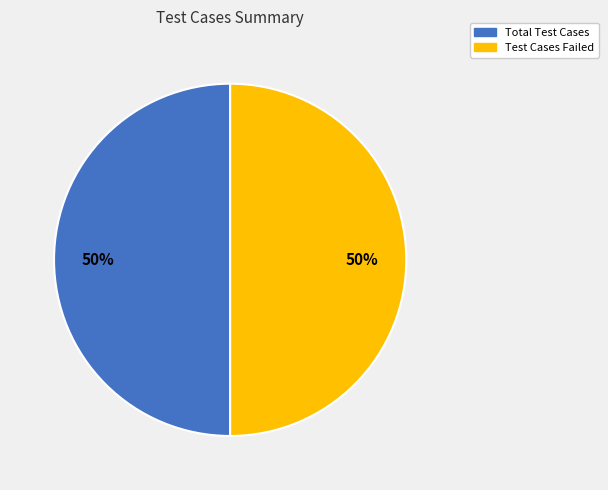

What percentage is the Total Test Cases slice, to the nearest percent?

50%